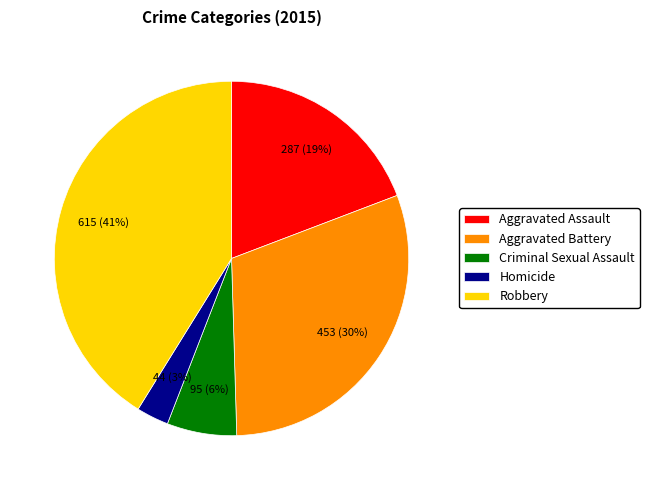

What percentage is the Criminal Sexual Assault slice, to the nearest percent?

6%